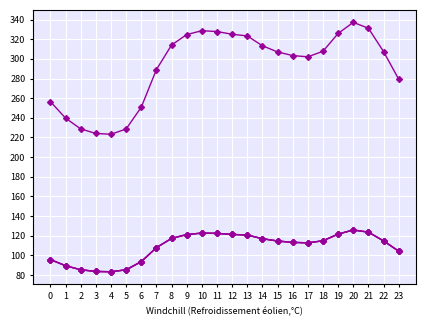

Is this an area chart (filled region under the line)?

No